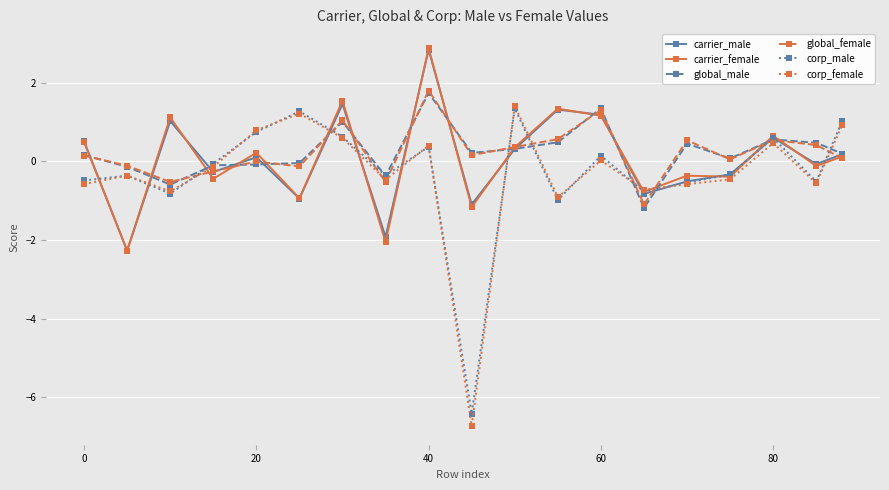

Which series has the largest range (max minus min)?

corp_female